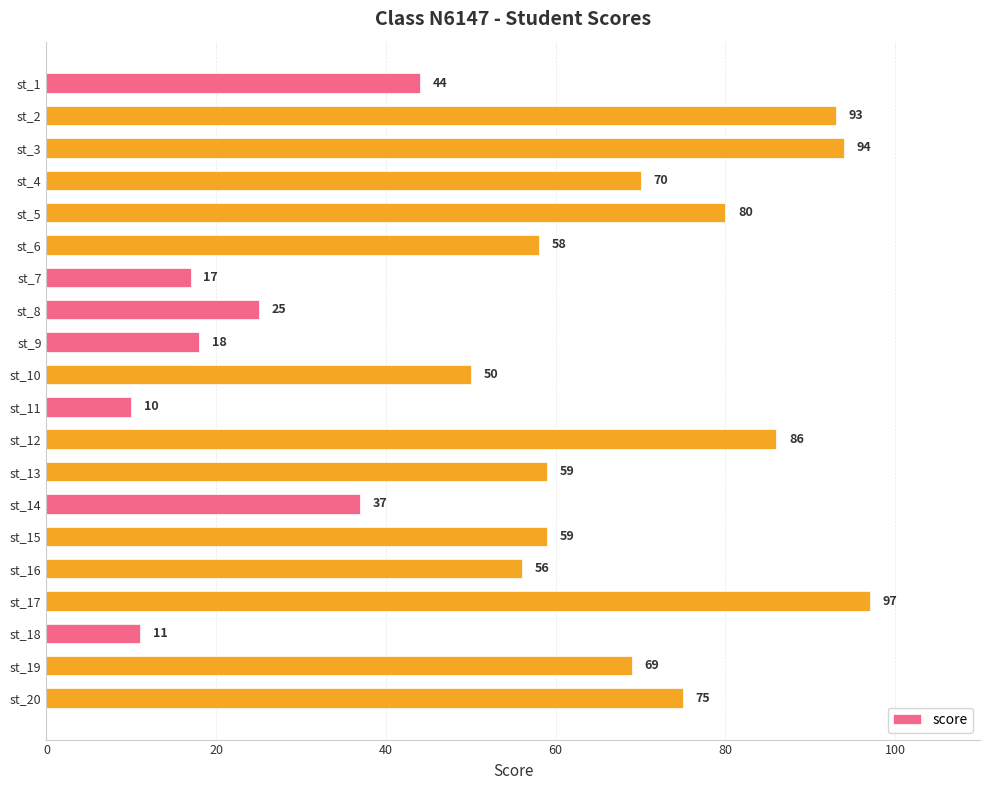

What is the value of the 5th bar from the top?

80